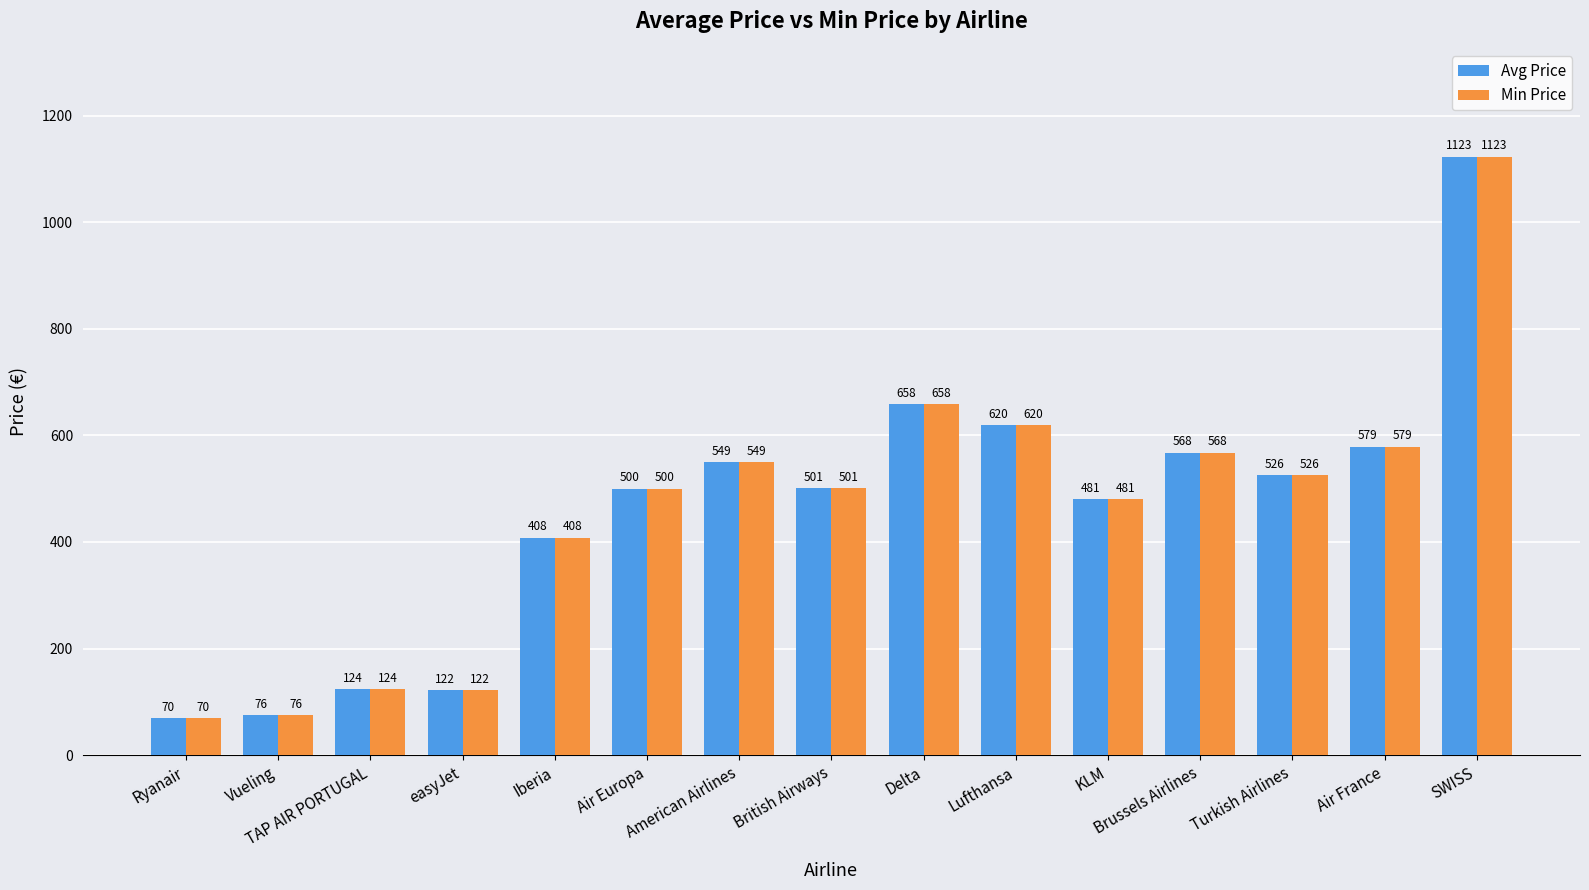

What is the minimum value shown in the chart?

70.1